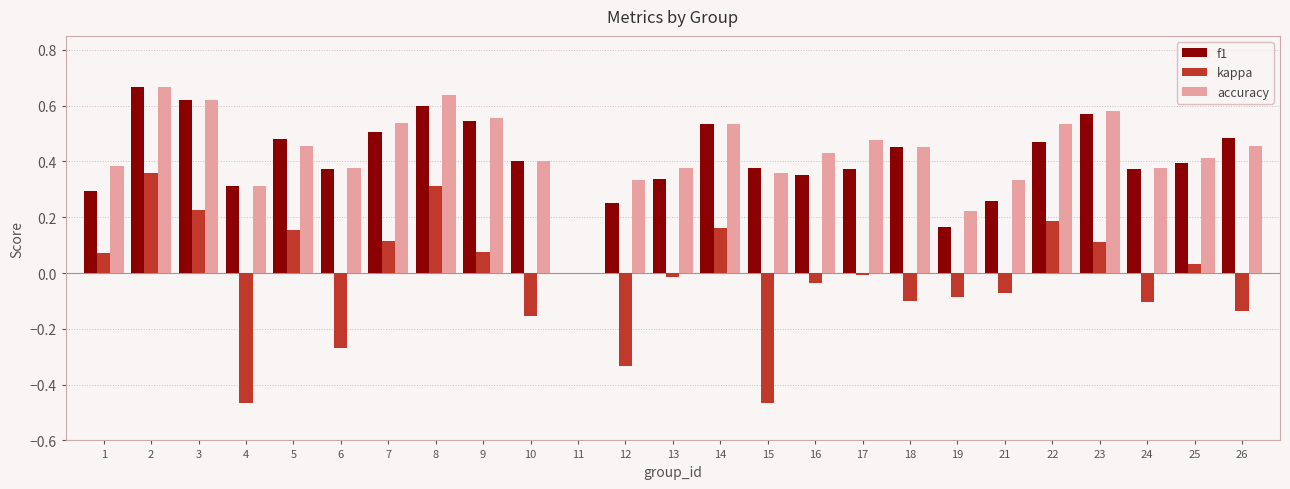

Does the chart contain stacked bars?

No